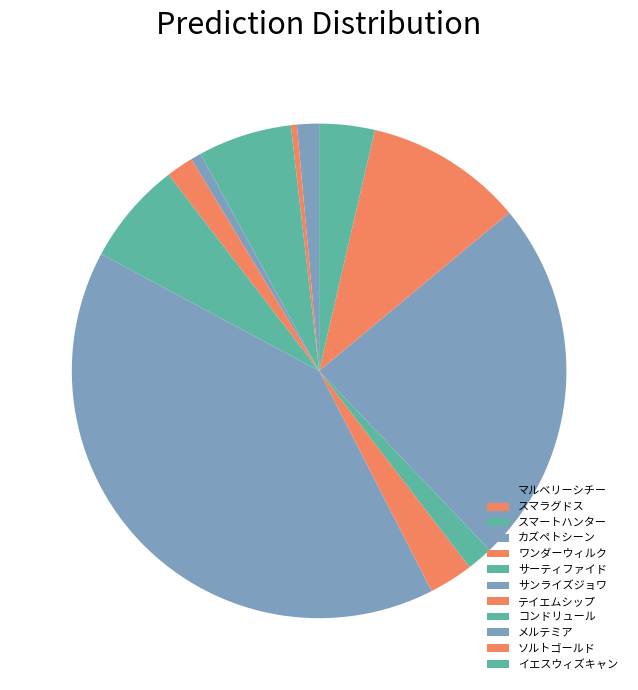

To the nearest percent, what is the difference between the largest and smallest slice percentages?

40%